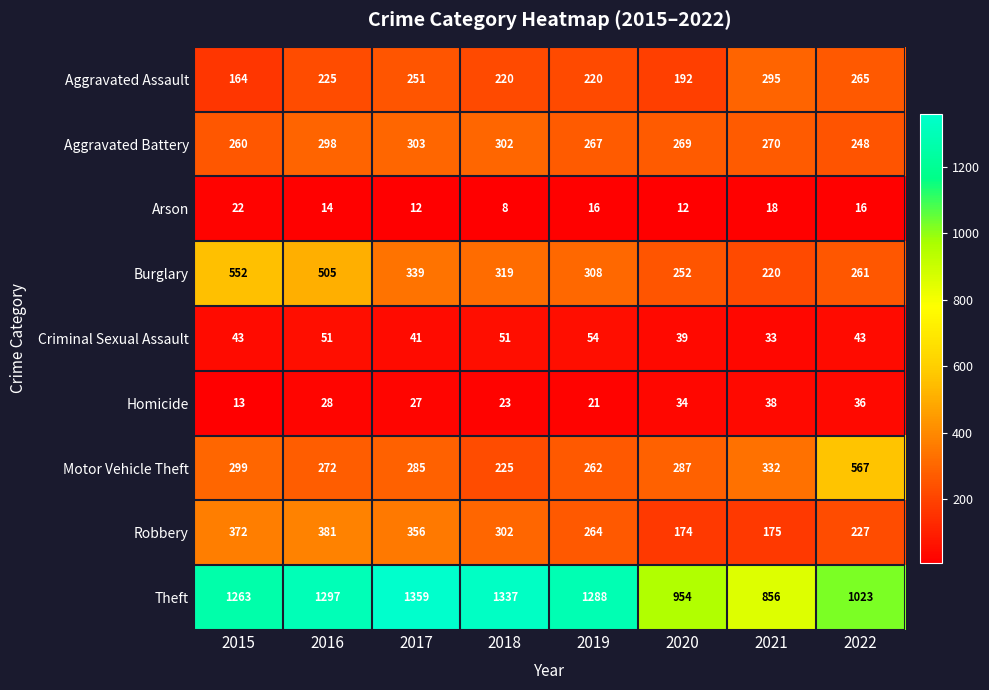

Where is Aggravated Battery nearest to the value 275?

2021